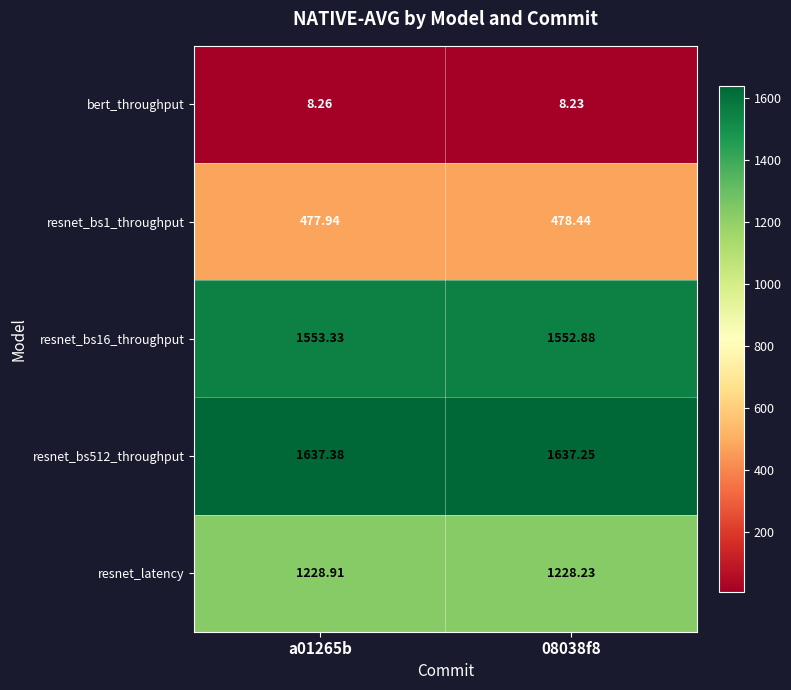

What is the greatest value displayed?

1637.4